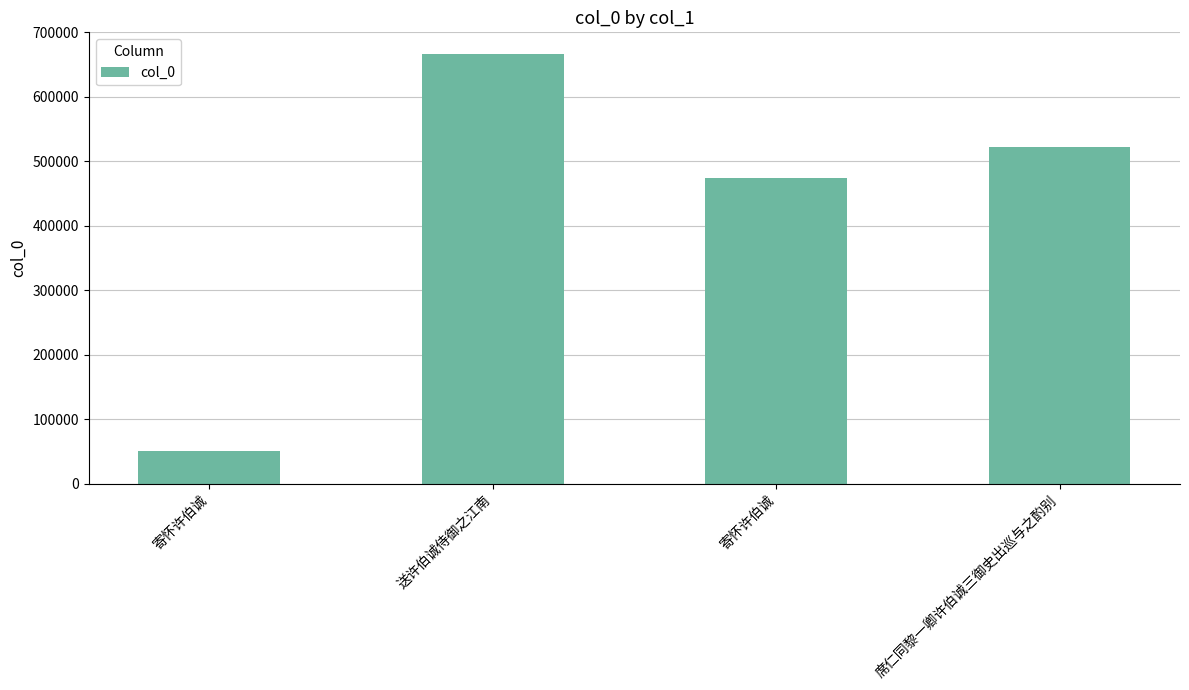

At which category does the chart reach its peak across all series?

送许伯诚侍御之江南